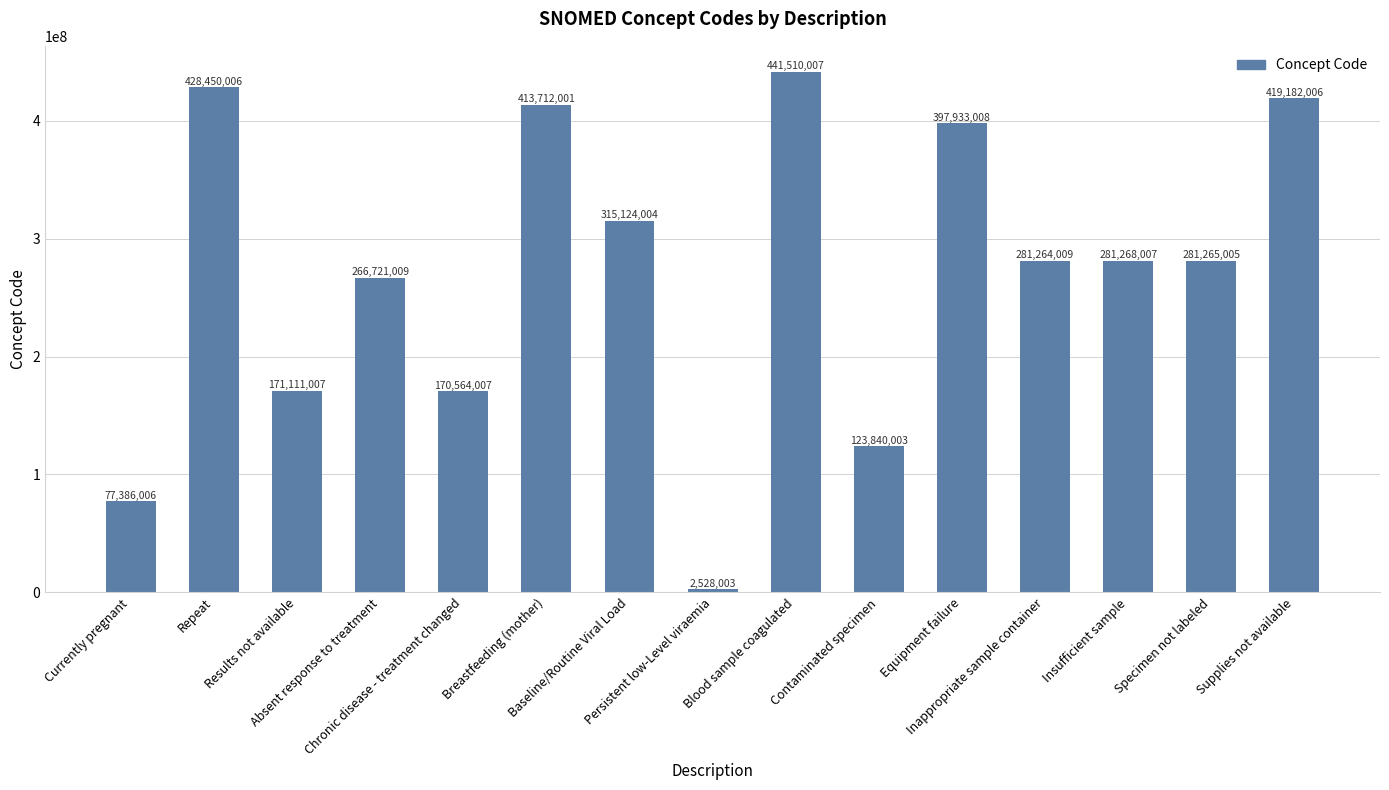

Reading left to right, extract all data points from this chart.

Currently pregnant=77386006	Repeat=428450006	Results not available=171111007	Absent response to treatment=266721009	Chronic disease - treatment changed=170564007	Breastfeeding (mother)=413712001	Baseline/Routine Viral Load=315124004	Persistent low-Level viraemia=2528003	Blood sample coagulated=441510007	Contaminated specimen=123840003	Equipment failure=397933008	Inappropriate sample container=281264009	Insufficient sample=281268007	Specimen not labeled=281265005	Supplies not available=419182006